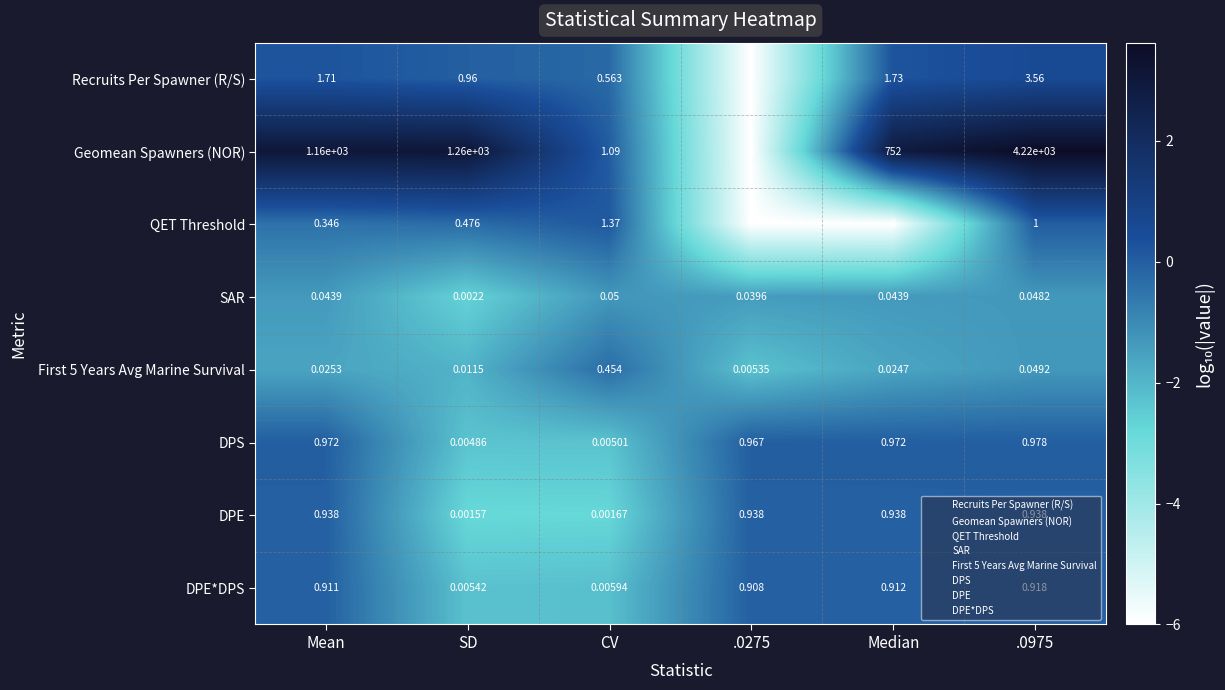

Which category has the lowest value in the DPE*DPS series?

SD